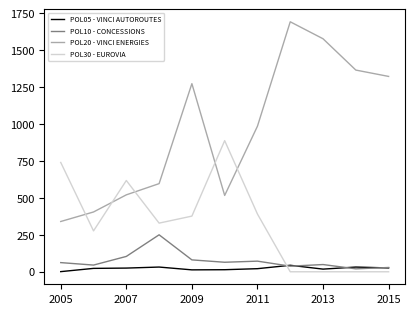

What is the minimum value for POL20 - VINCI ENERGIES?

340.5